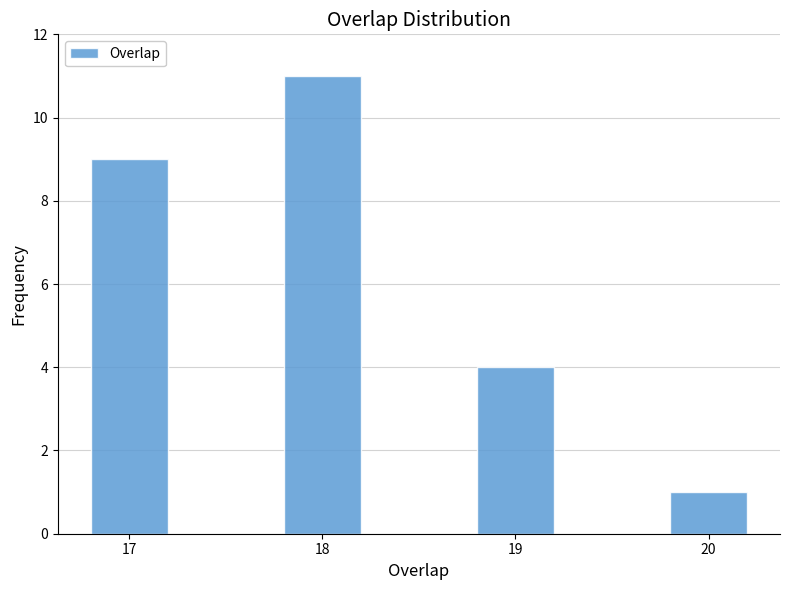

Reading left to right, list all the values displayed in this chart.

17=9	18=11	19=4	20=1